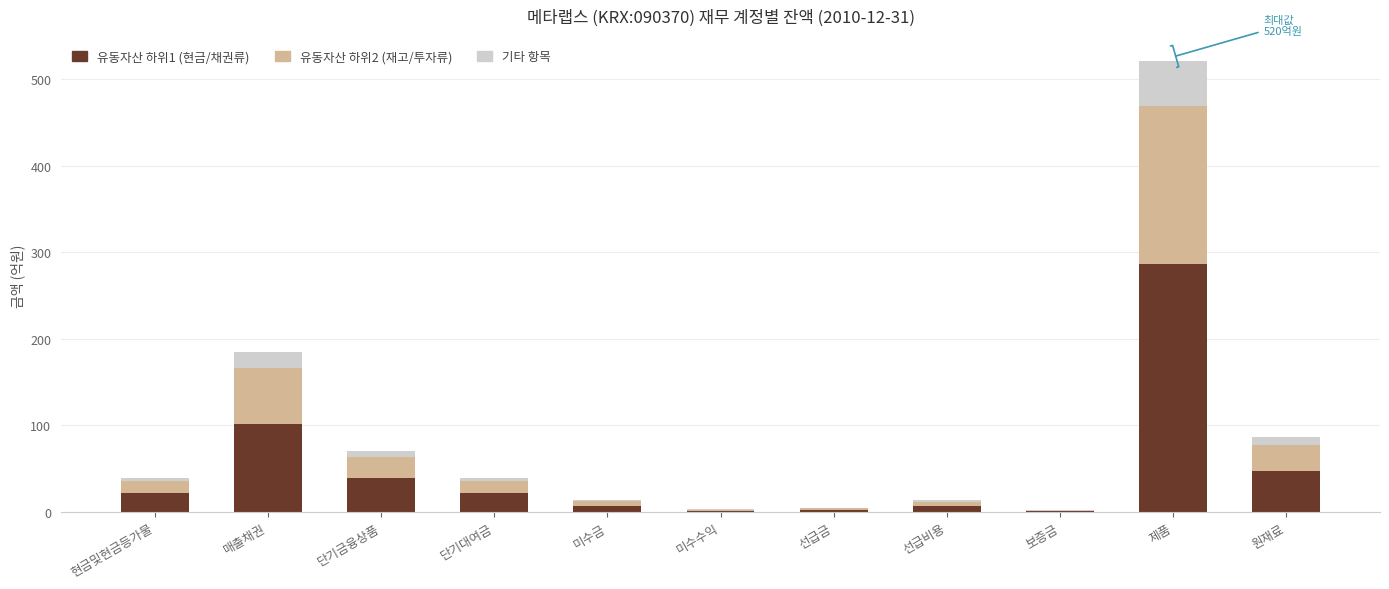

At which label does 유동자산 하위1 (현금/채권류) reach its peak?

제품